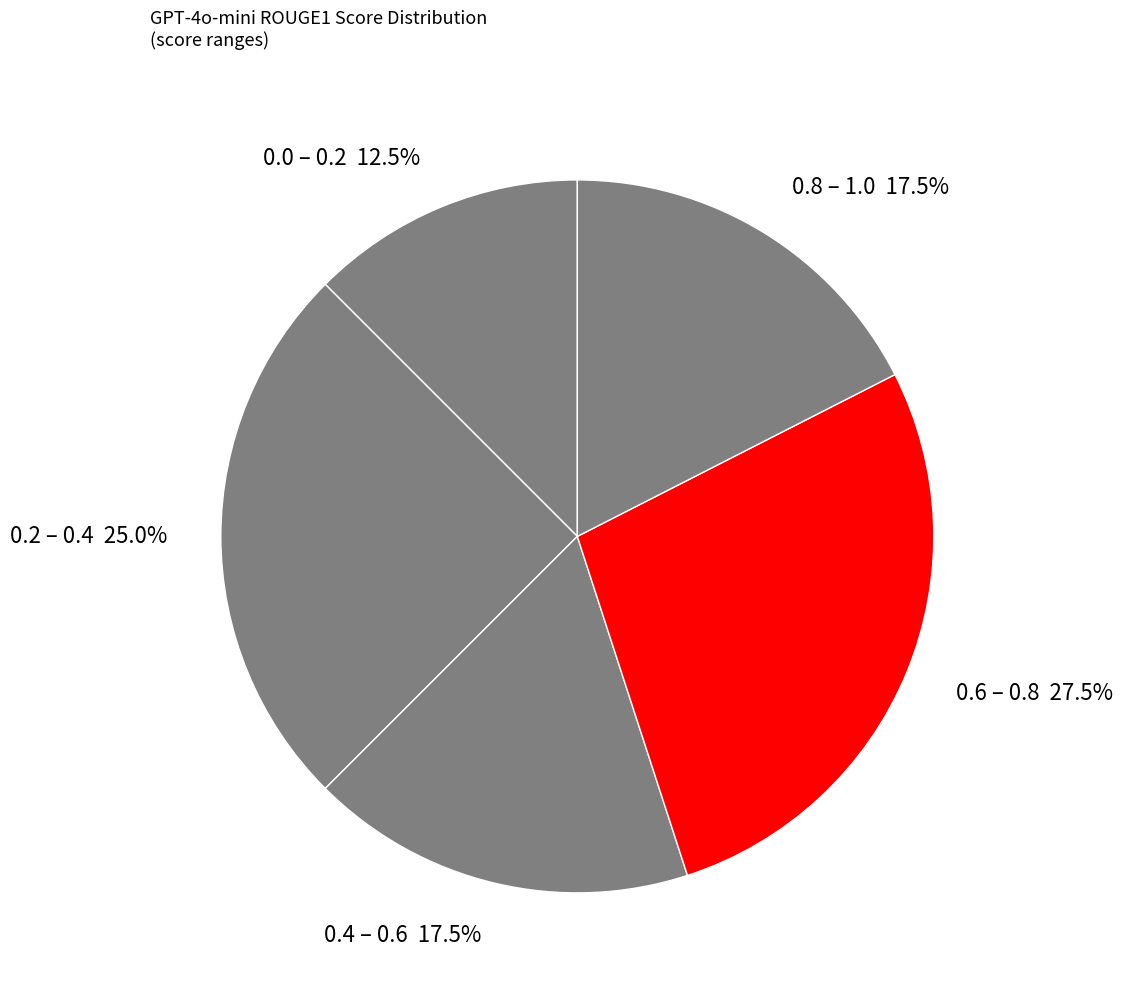

Does any single category account for the majority?

No